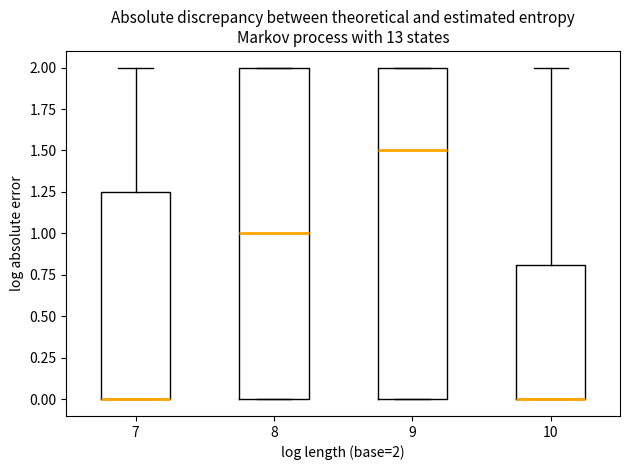

Where does the median line of the box at x = 8 sit on the y-axis? The values are not printed on the chart, so give them approximately, as read against the axis.

1.00